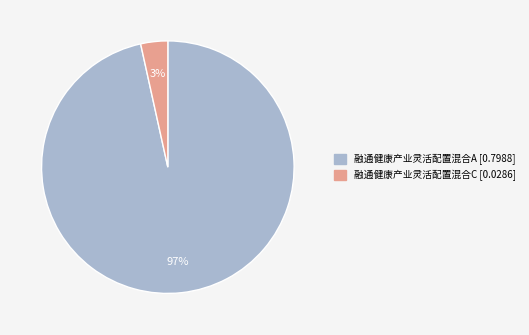

Which has a higher value, 融通健康产业灵活配置混合C or 融通健康产业灵活配置混合A?

融通健康产业灵活配置混合A